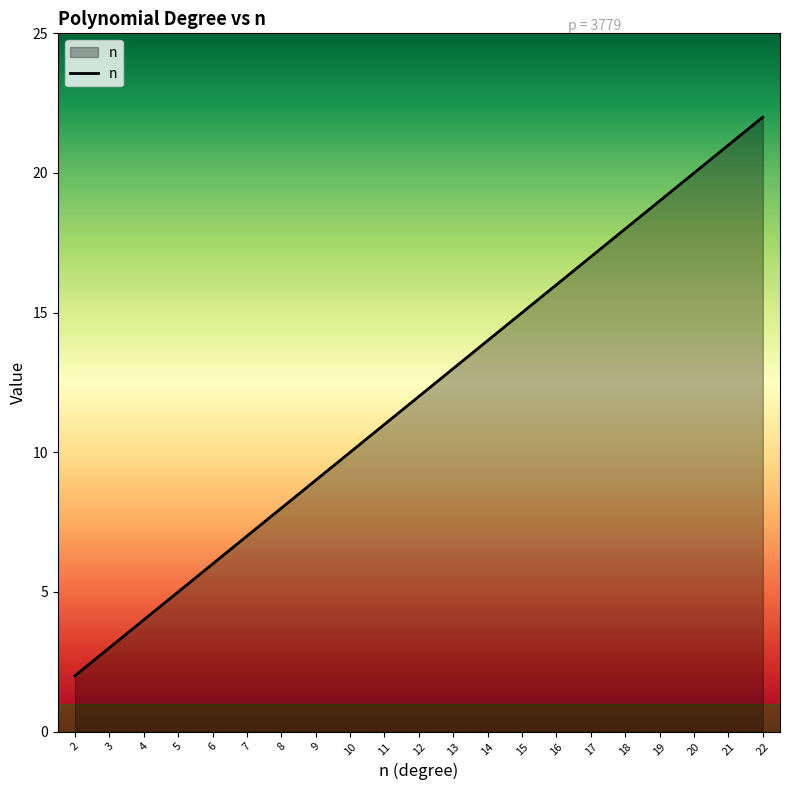

True or false: there are more than 0 points higher than both neighbors.

False